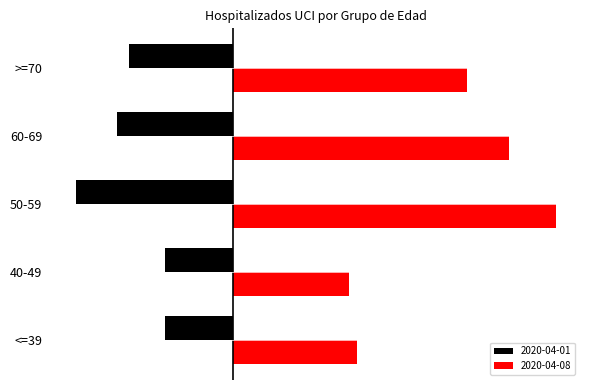

Is it true that 2020-04-08 equals 93 at 60-69?

True